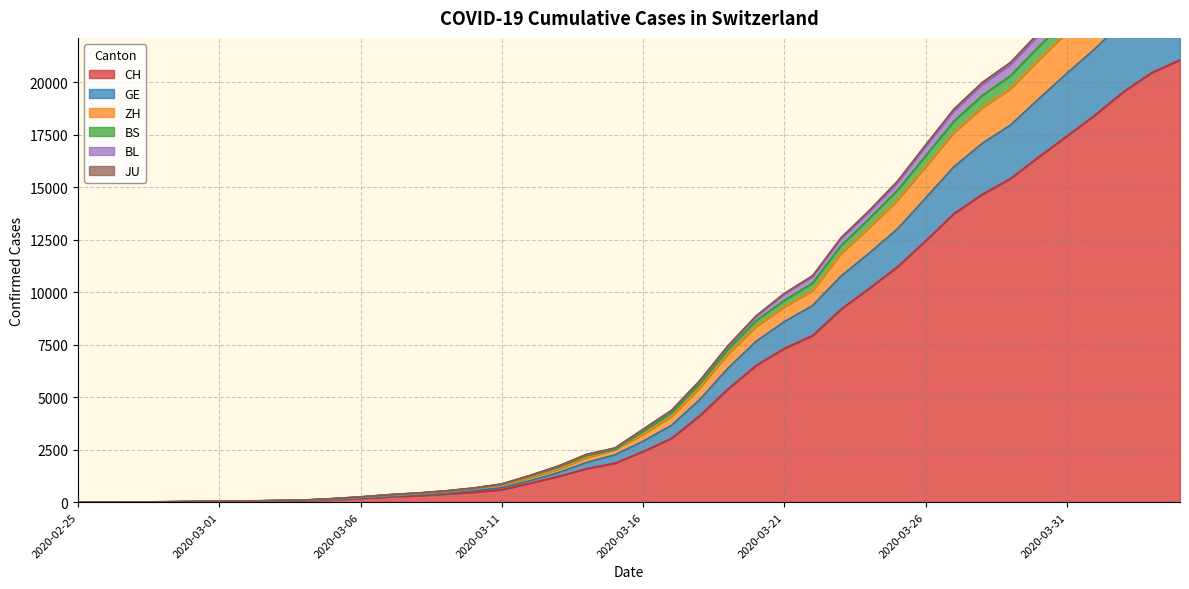

True or false: JU and BL intersect in this chart.

False